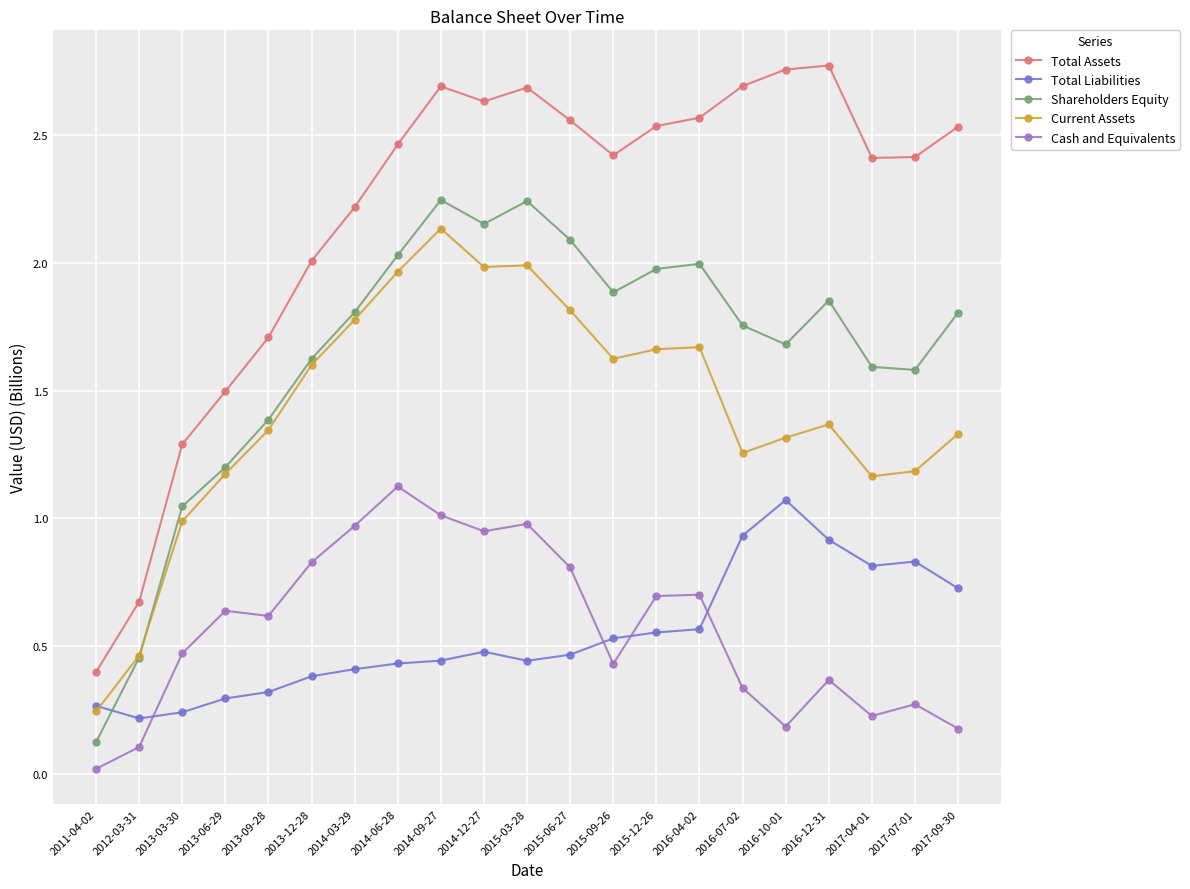

Which series changed the most between 2014-06-28 and 2015-03-28?

Total Assets